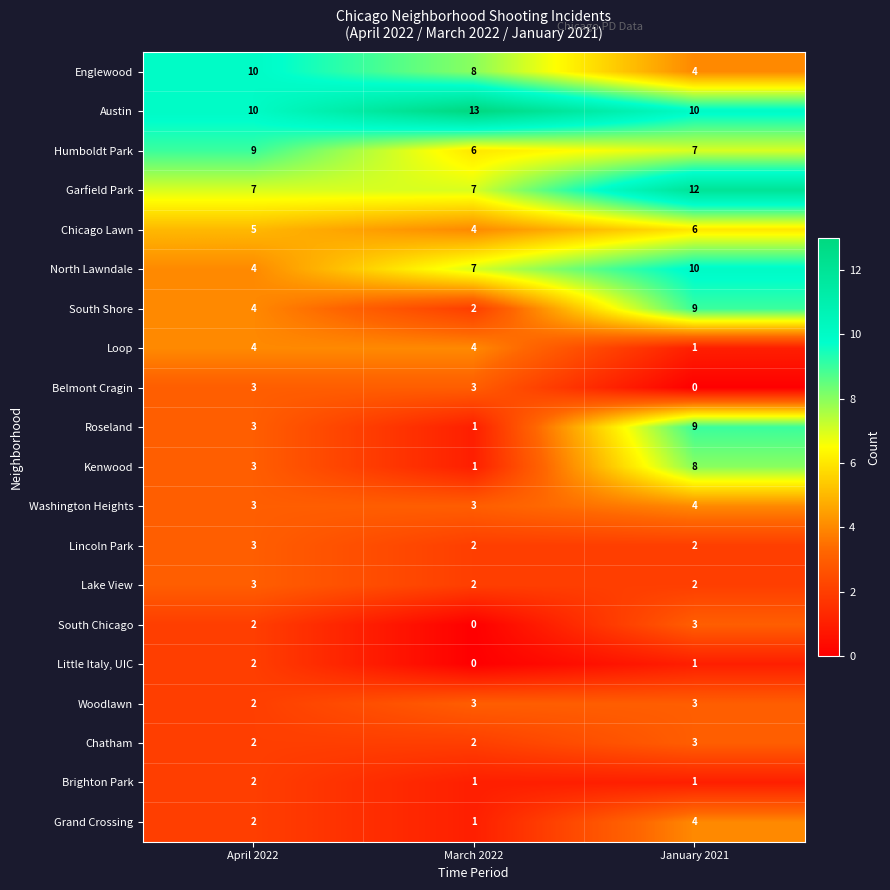

List the labels in order of Englewood value, largest first.

April 2022, March 2022, January 2021